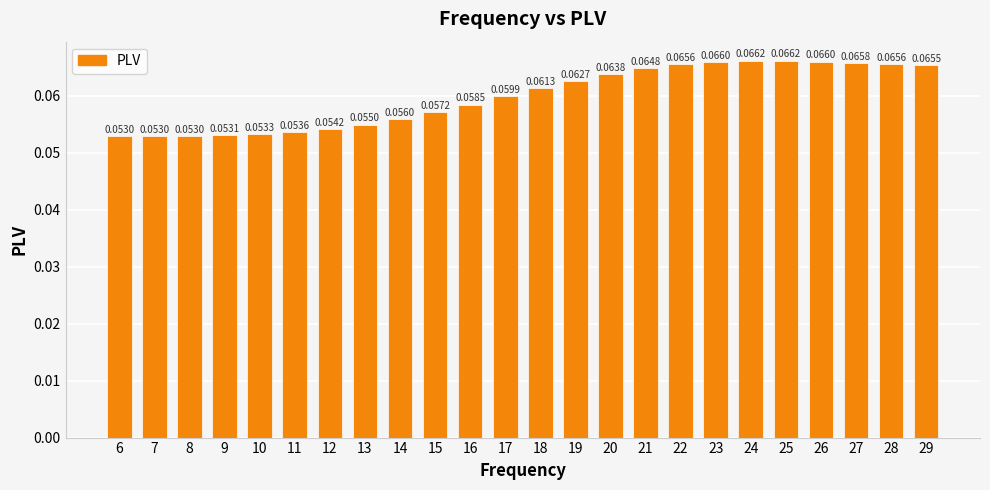

At which label is the value closest to 0?

7